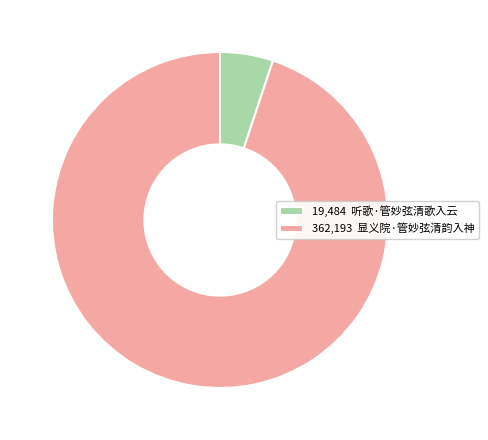

Is it true that 362,193 显义院·管妙弦清韵入神 is 95% of the pie?

True